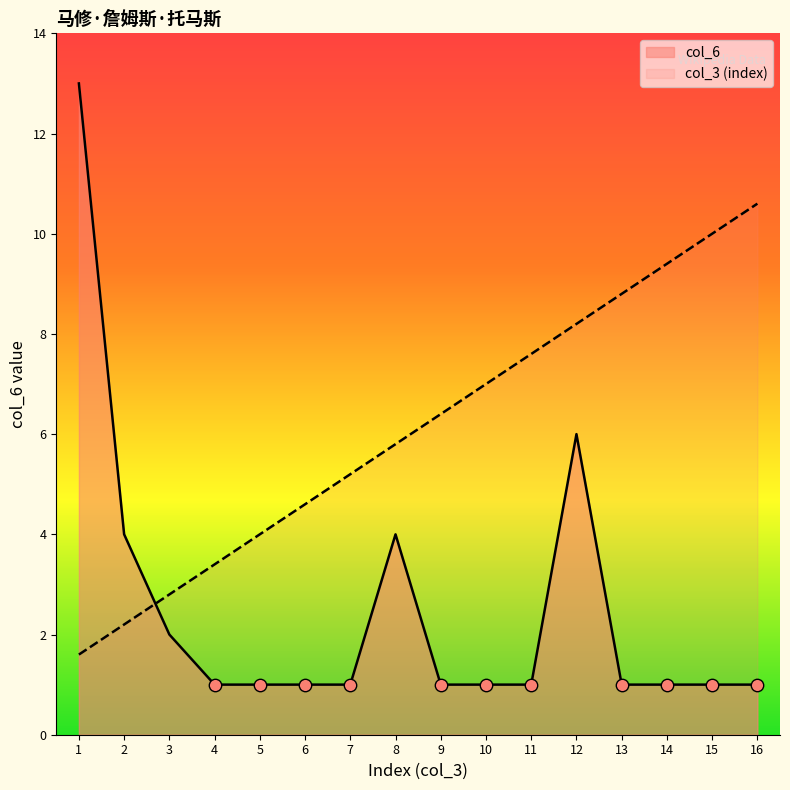

Which series contains the lowest Y value?

col_6